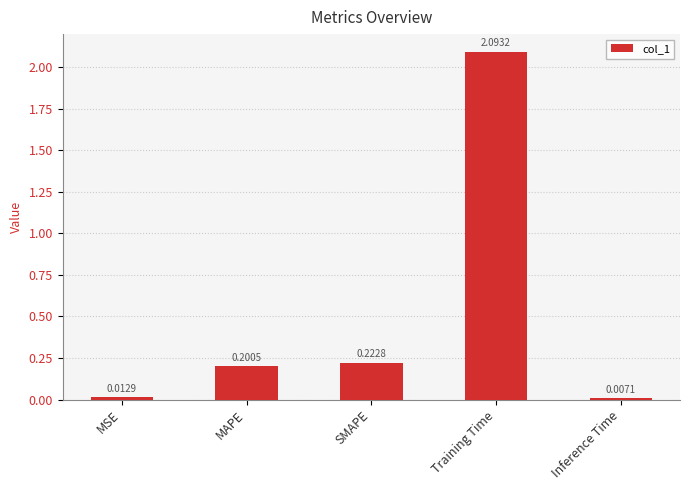

What position from the left is Inference Time?

5